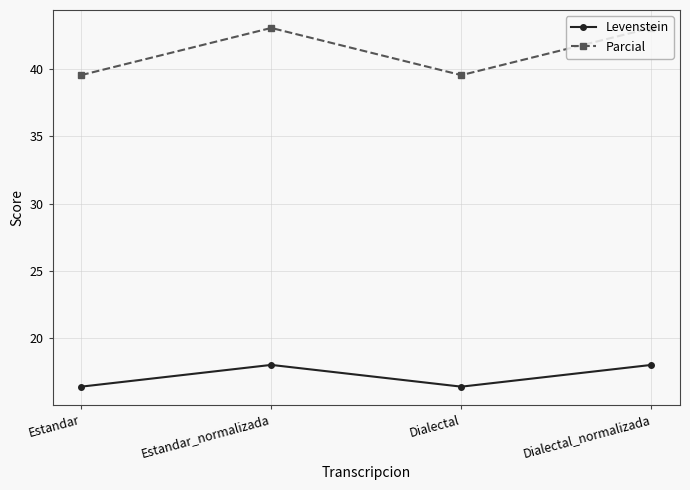

List the series in order of their peak value, lowest first.

Levenstein, Parcial